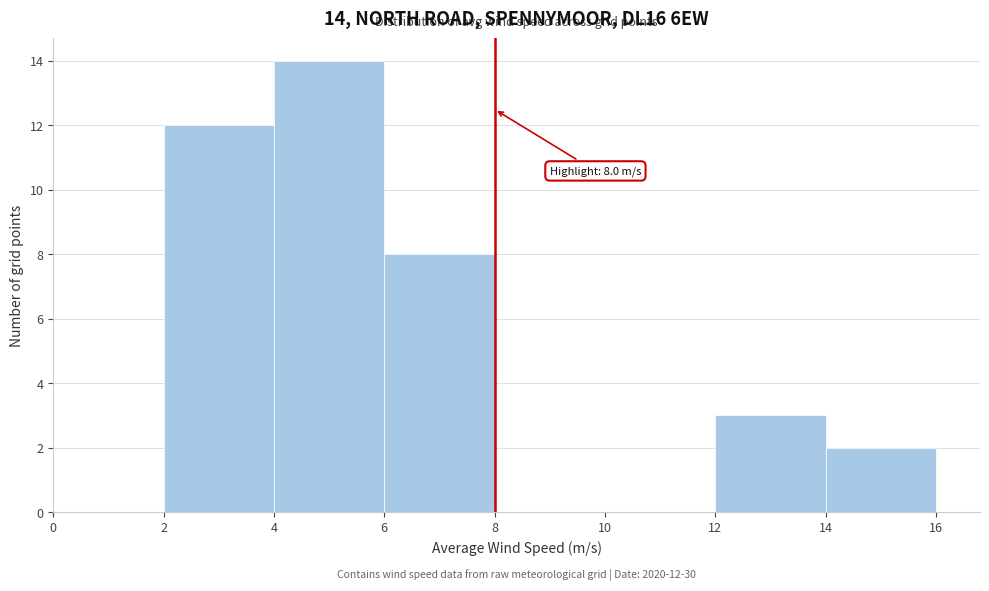

Which range on the x-axis has the tallest bar?

4 to 6